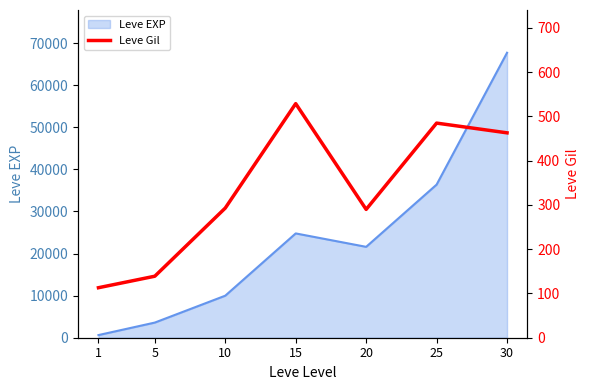

How many points are higher than both their immediate neighbors (excluding endpoints)?

2